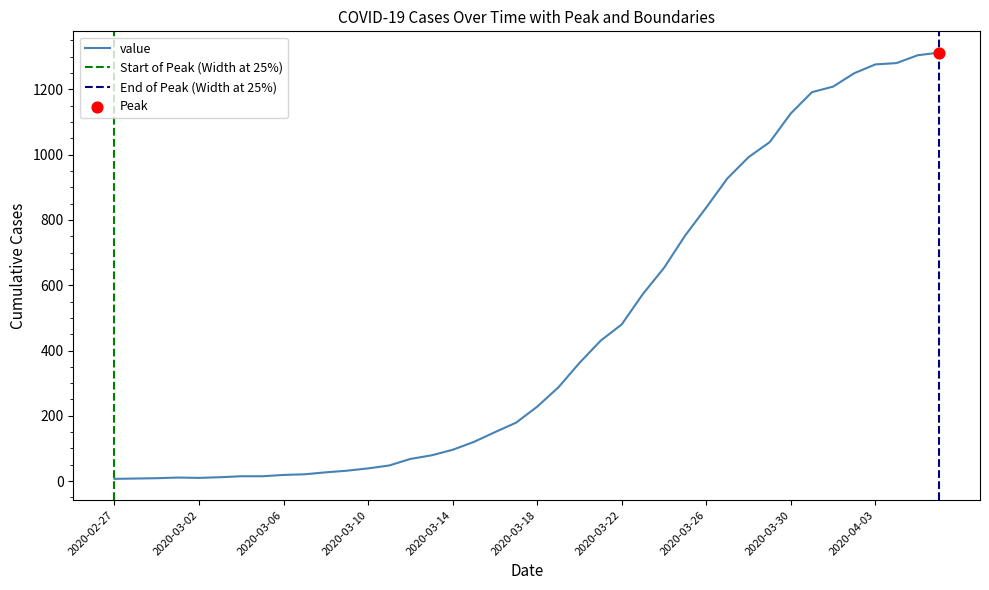

Approximately how many times larger is the value at 2020-03-16 compared to 2020-03-19?

0.5